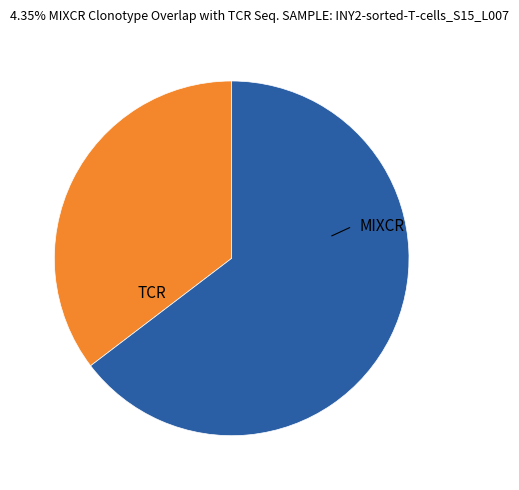

Is there any slice that represents more than half of the pie?

Yes